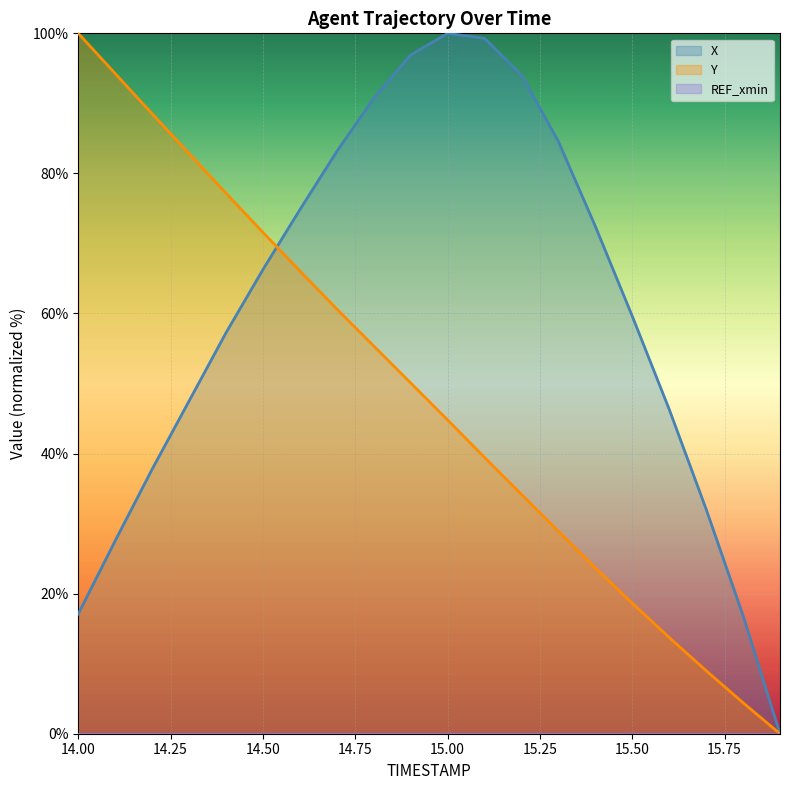

True or false: Y has more than 0 points higher than both neighbors.

False